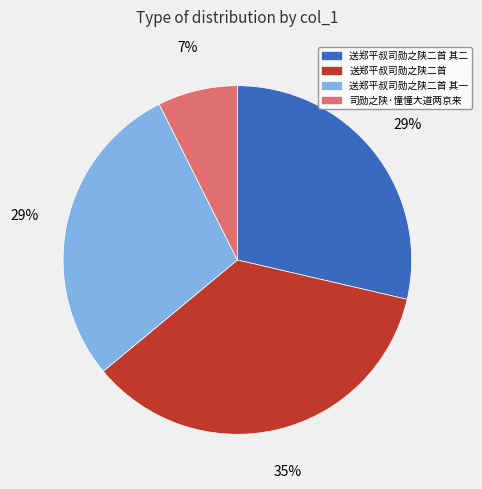

What percentage is the 送郑平叔司勋之陕二首 其一 slice, to the nearest percent?

29%